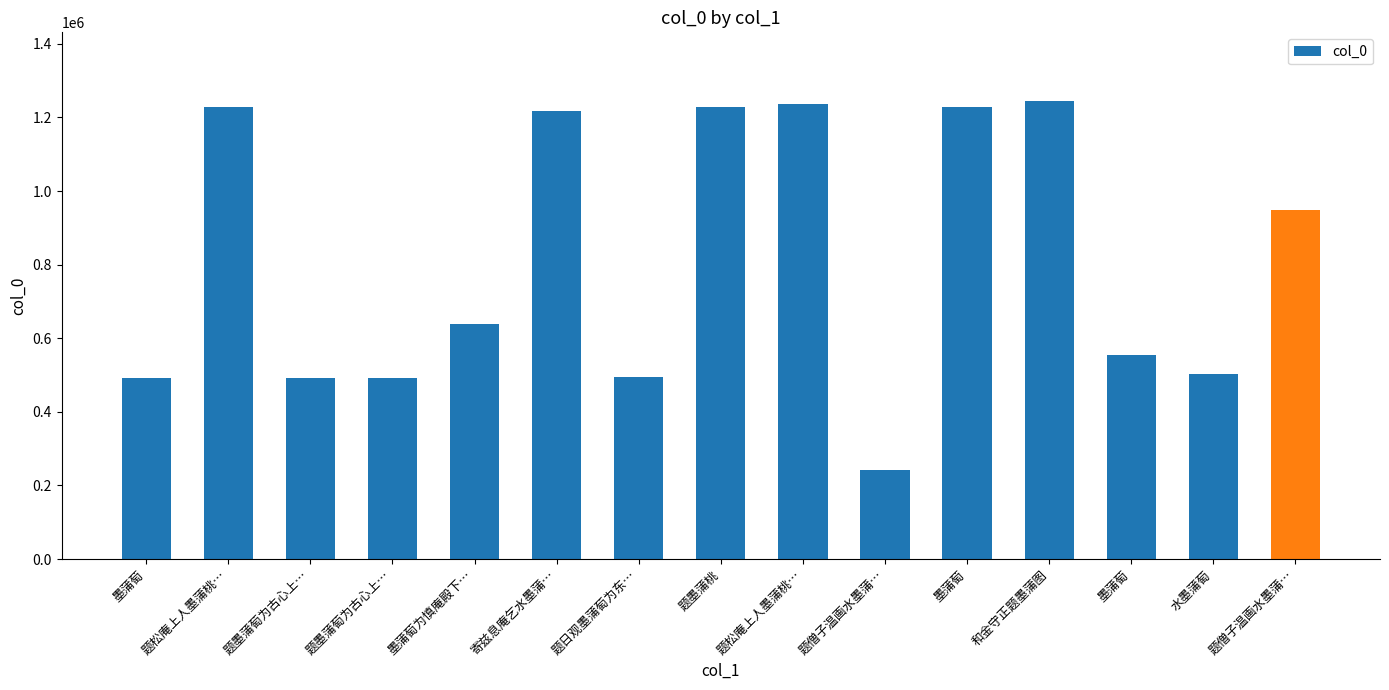

Reading left to right, list all the values displayed in this chart.

492775	1227724	493242	493241	639063	1218473	493492	1227690	1237473	243273	1229325	1244534	553962	503676	949684